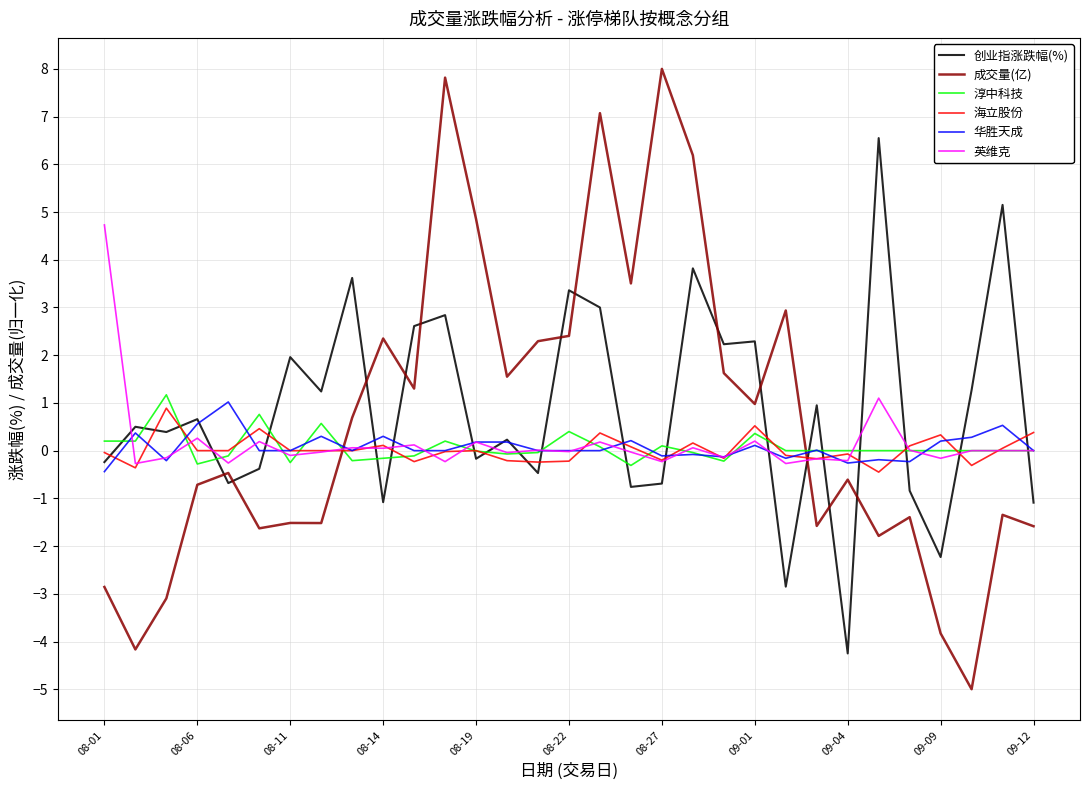

What is the greatest value displayed?

8.0